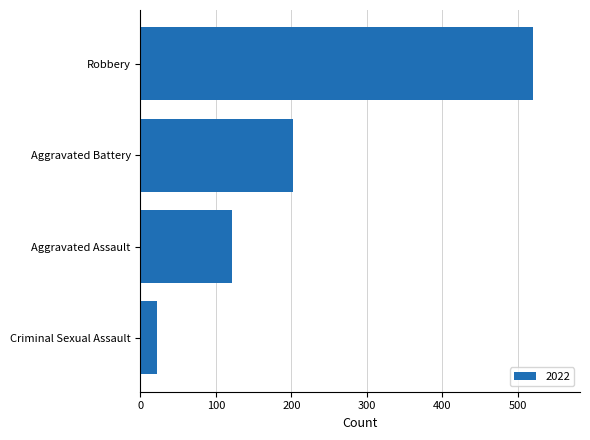

The chart shows a value of 108 at Aggravated Battery. True or false?

False